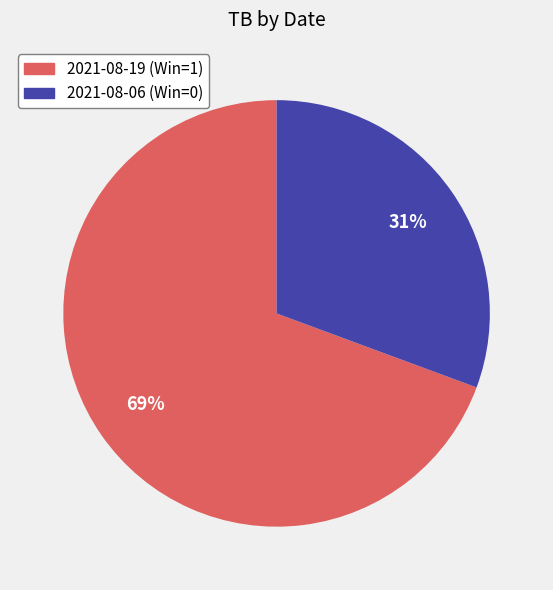

How many slices are in this pie chart?

2